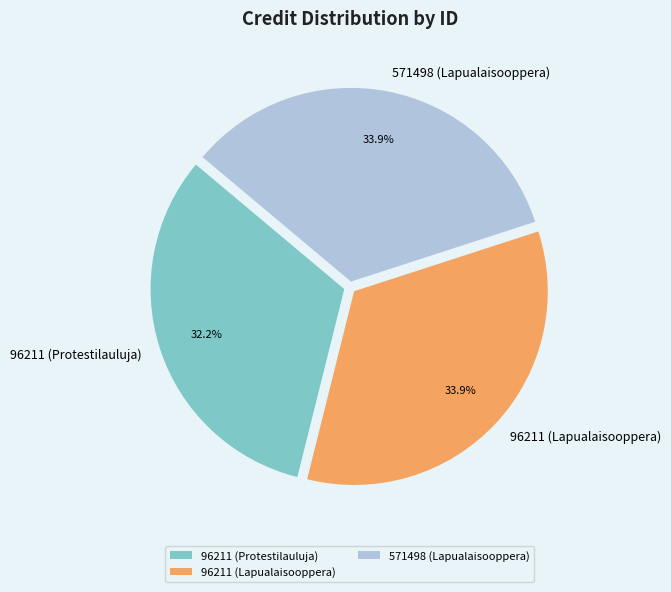

Approximately how many times larger is the value at 571498 (Lapualaisooppera) compared to 96211 (Lapualaisooppera)?

1.0